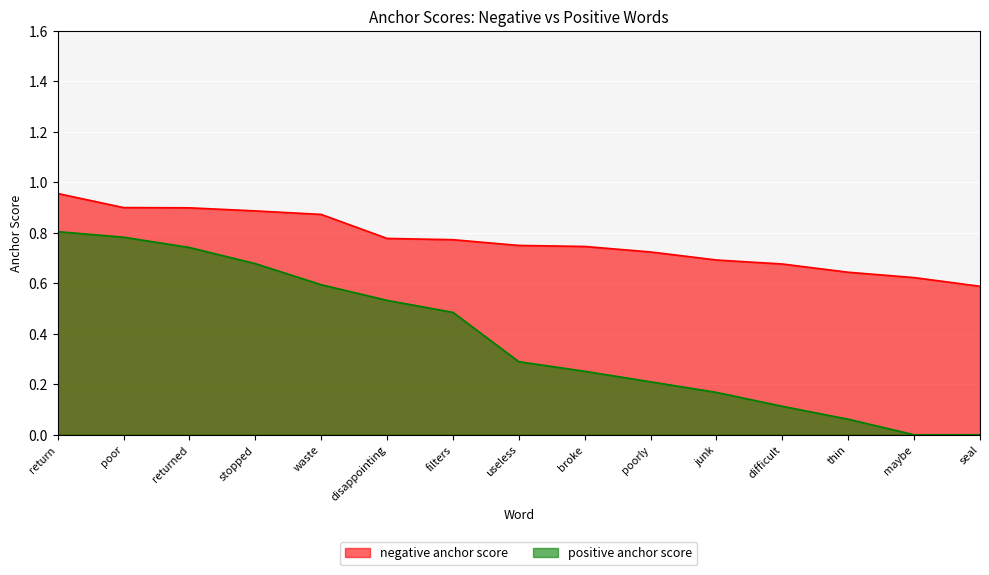

True or false: positive anchor score and negative anchor score intersect in this chart.

False